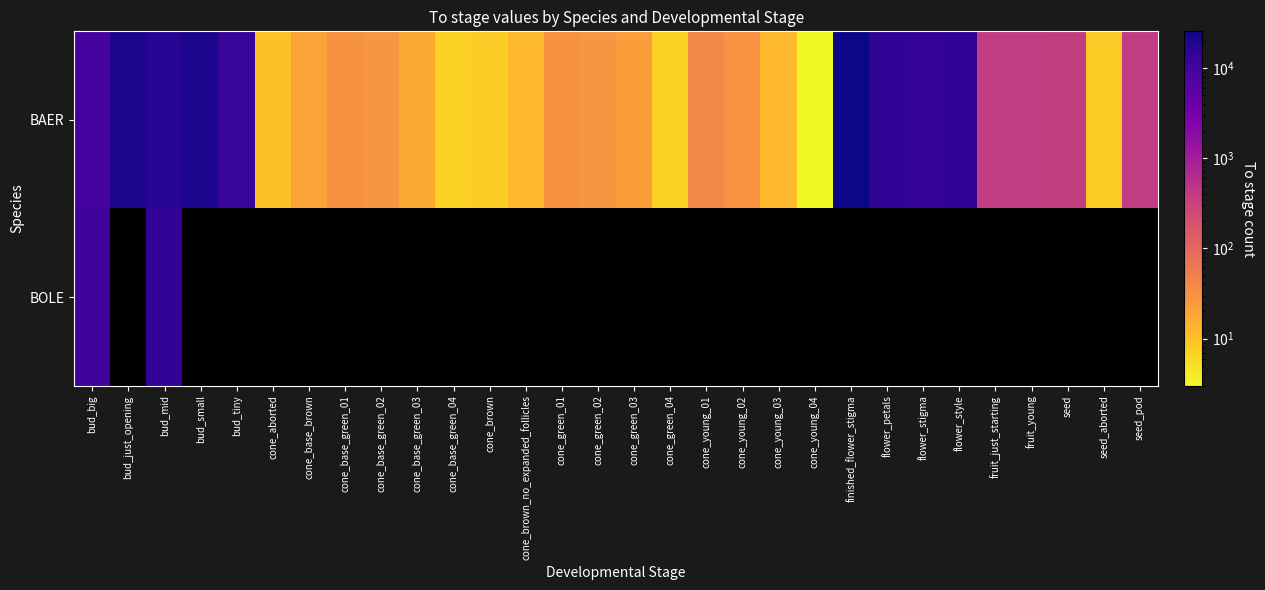

Which label corresponds to the largest value in the chart?

finished_flower_stigma